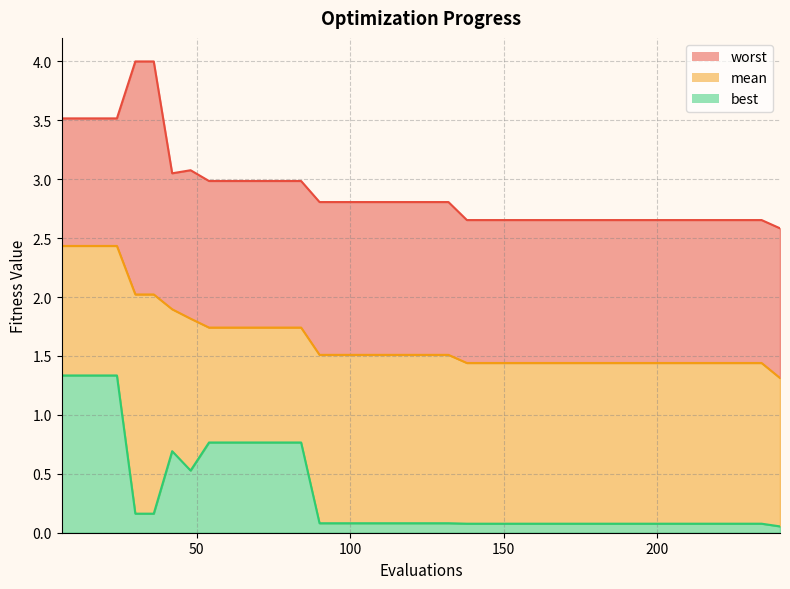

What is the highest value of the best series?

1.3